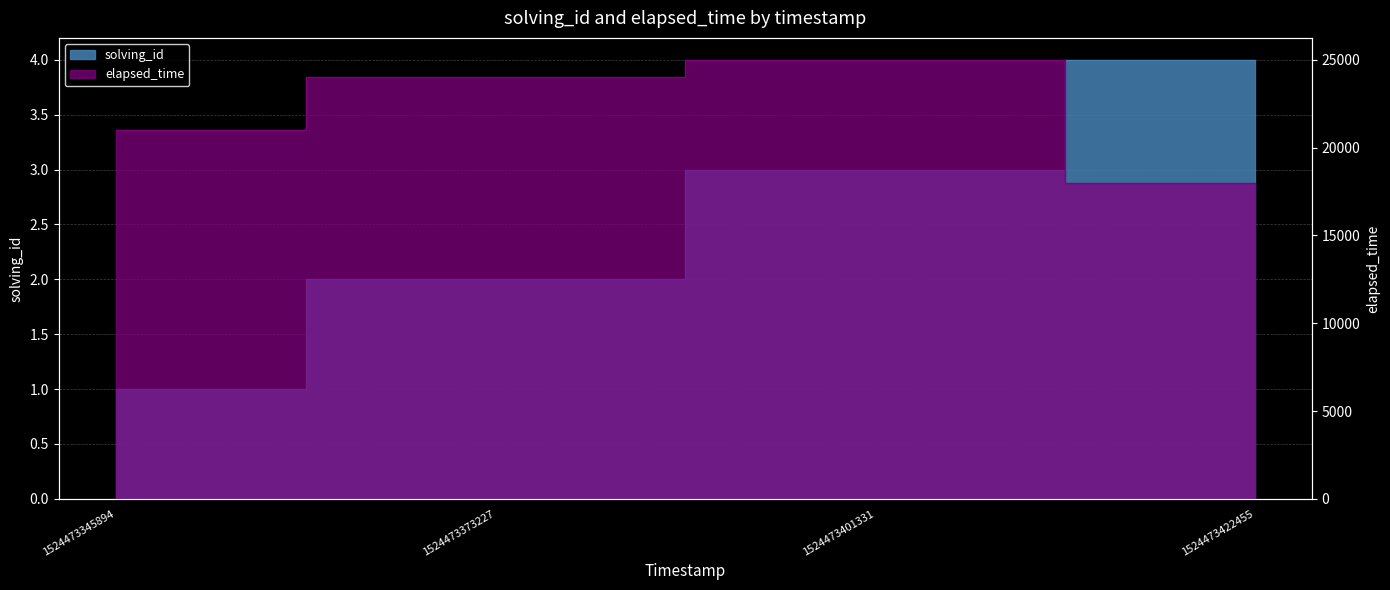

What is the lowest value of the solving_id series?

1